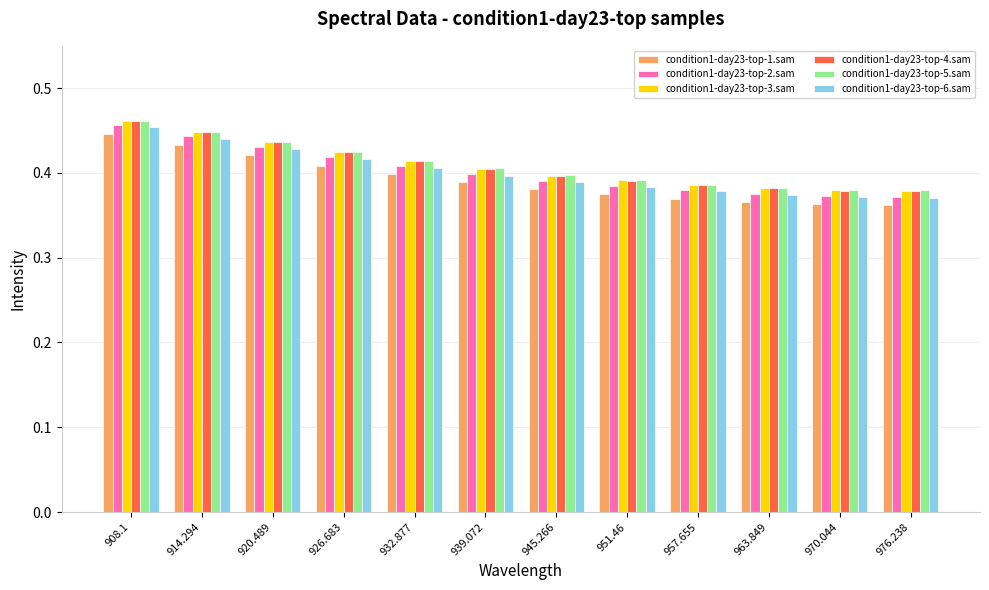

True or false: condition1-day23-top-6.sam has a value of 0.4 at 926.683.

True